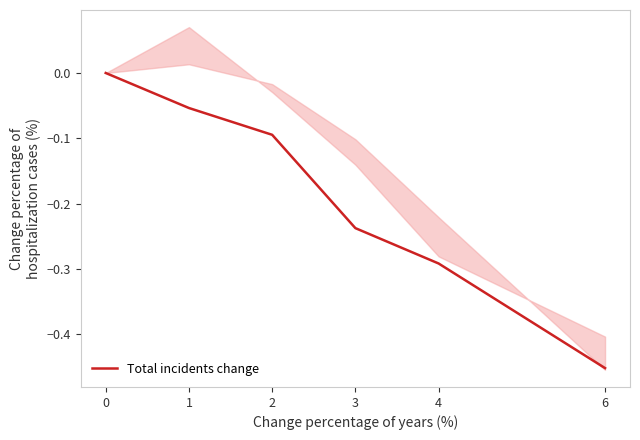

What is the difference between the maximum and minimum values?

0.5